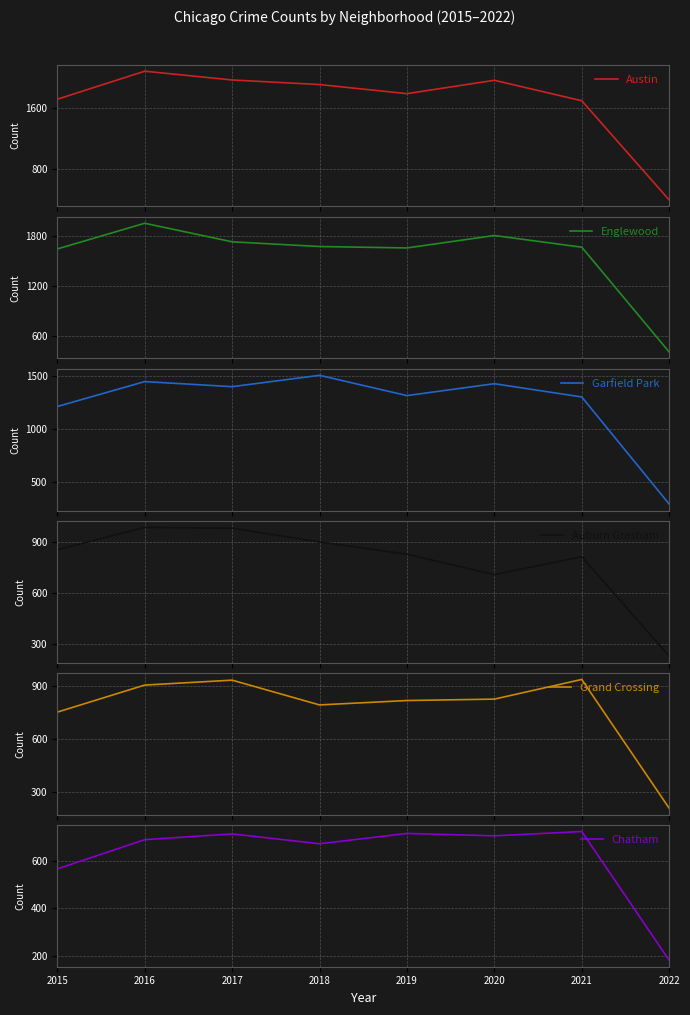

Reading left to right, list all the values displayed in this chart.

Austin: 1719	2086	1971	1911	1792	1967	1699	401
Englewood: 1642	1948	1727	1671	1654	1802	1663	415
Garfield Park: 1214	1449	1401	1508	1317	1429	1304	295
Auburn Gresham: 852	983	978	898	826	707	811	230
Grand Crossing: 754	908	936	795	820	828	940	207
Chatham: 565	687	711	670	713	703	721	184